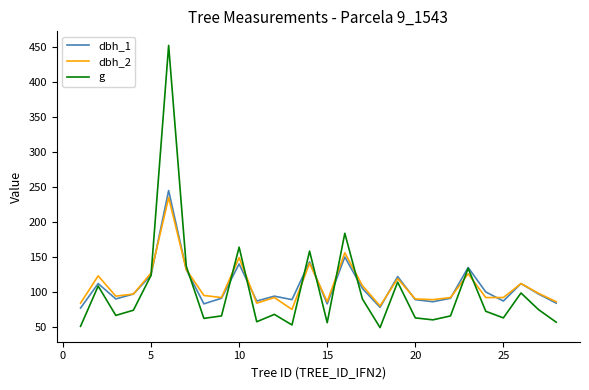

What is the maximum value for g?

452.4